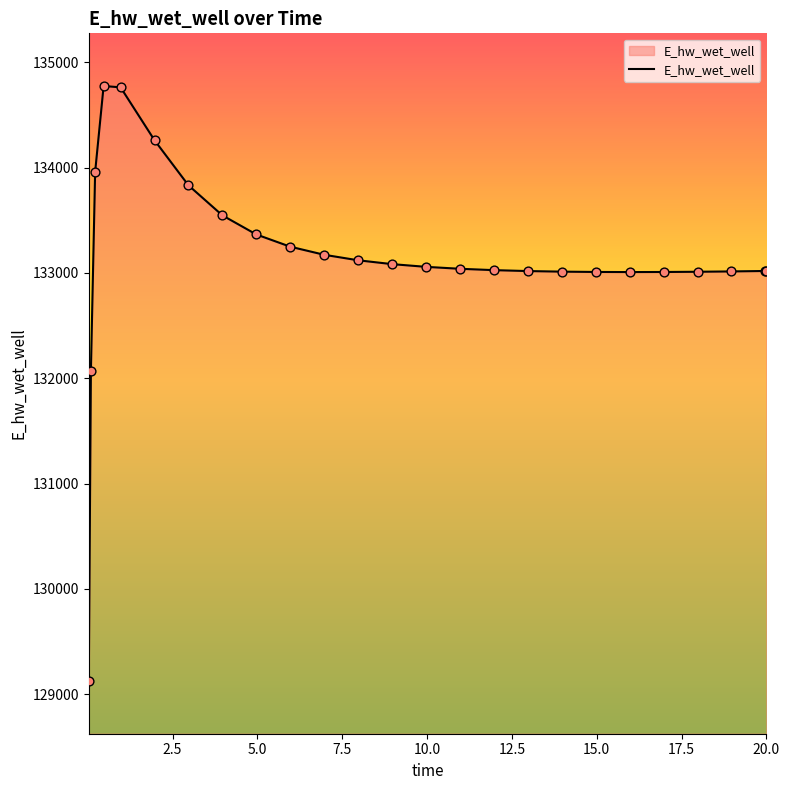

What is the difference between the maximum and minimum values?

5649.6